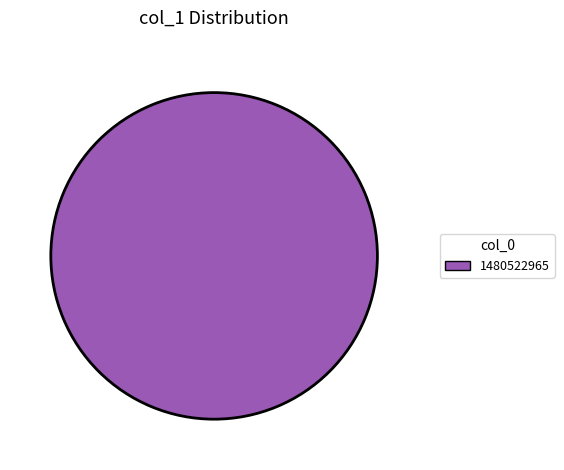

Rank the categories by value from lowest to highest.

1480522965